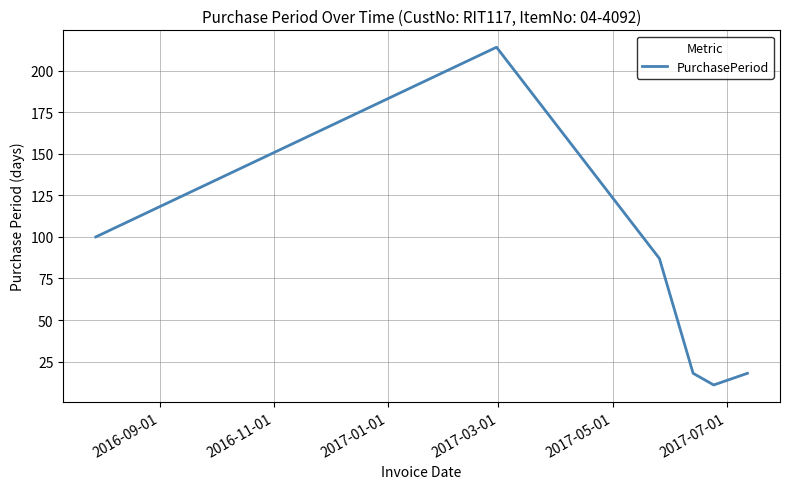

What is the greatest value displayed?

214